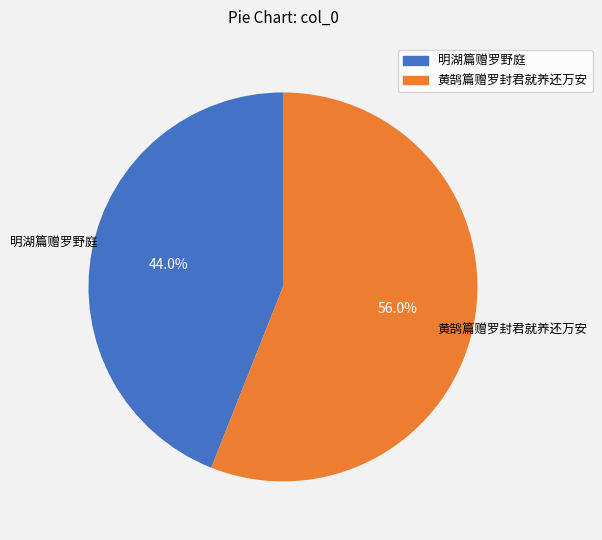

The 黄鹄篇赠罗封君就养还万安 slice represents 42% of the pie. True or false?

False